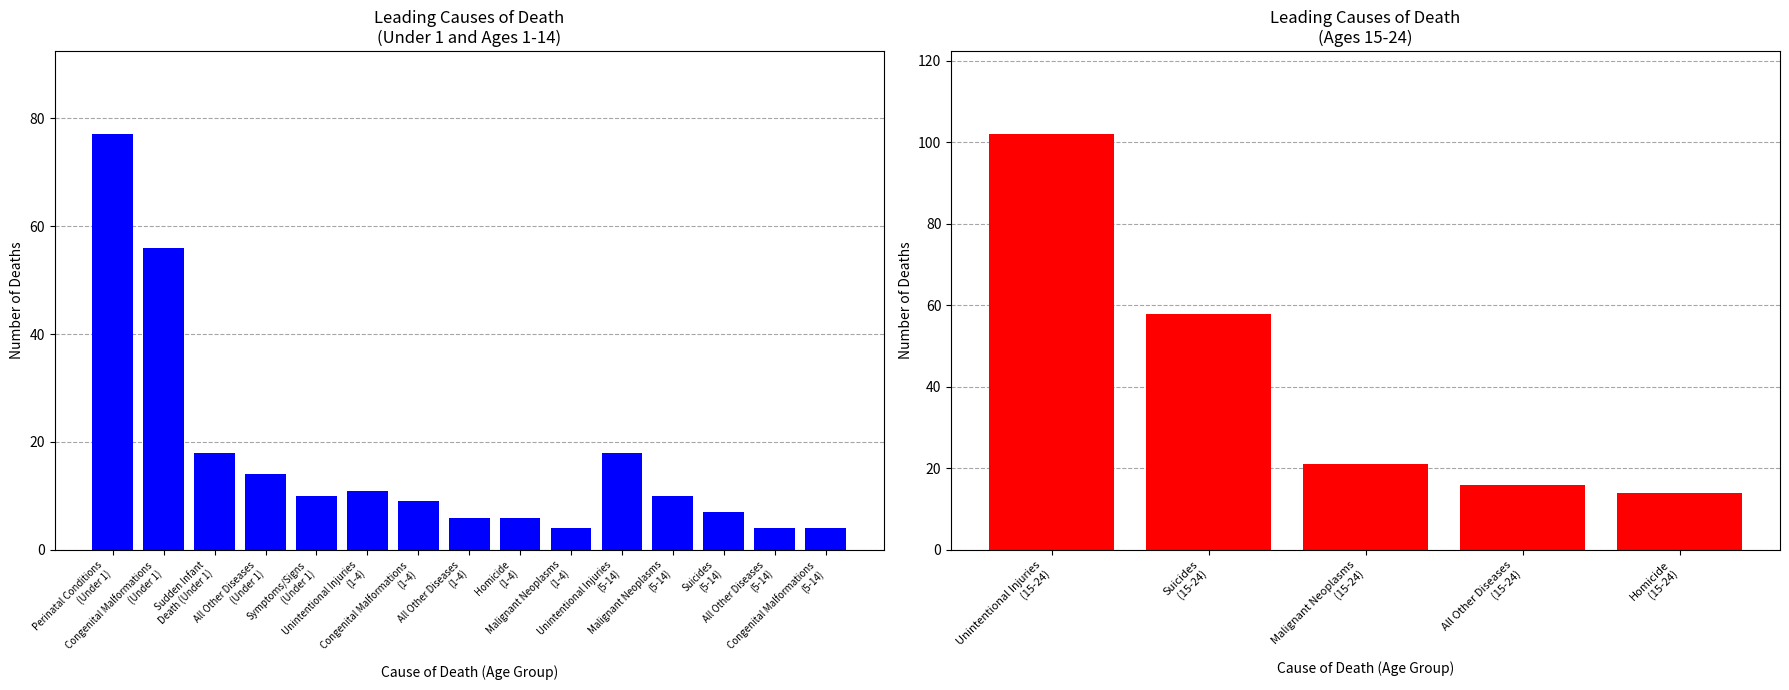

What is the change in value from Malignant Neoplasms
(15-24) to Homicide
(15-24)?

-7